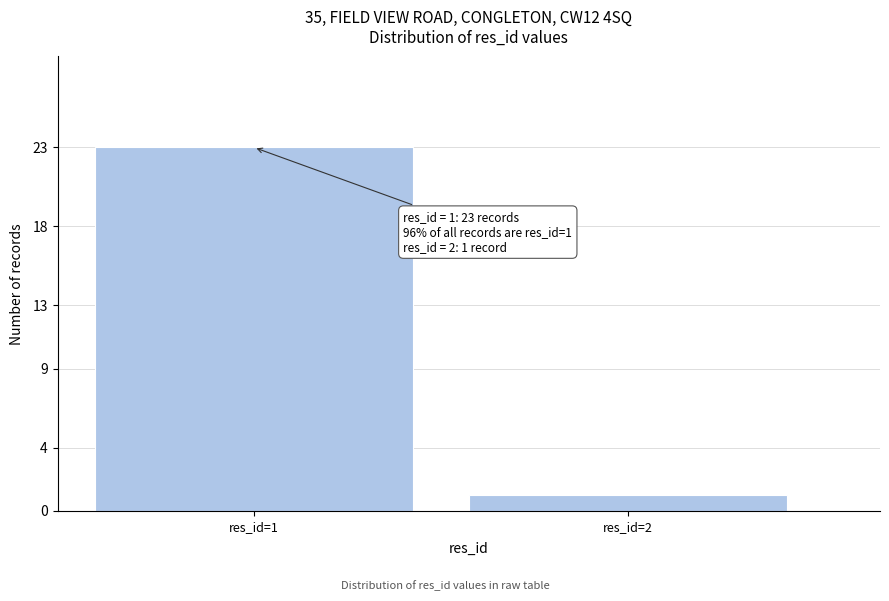

Reading right to left, extract all data points from this chart.

res_id=2=1	res_id=1=23